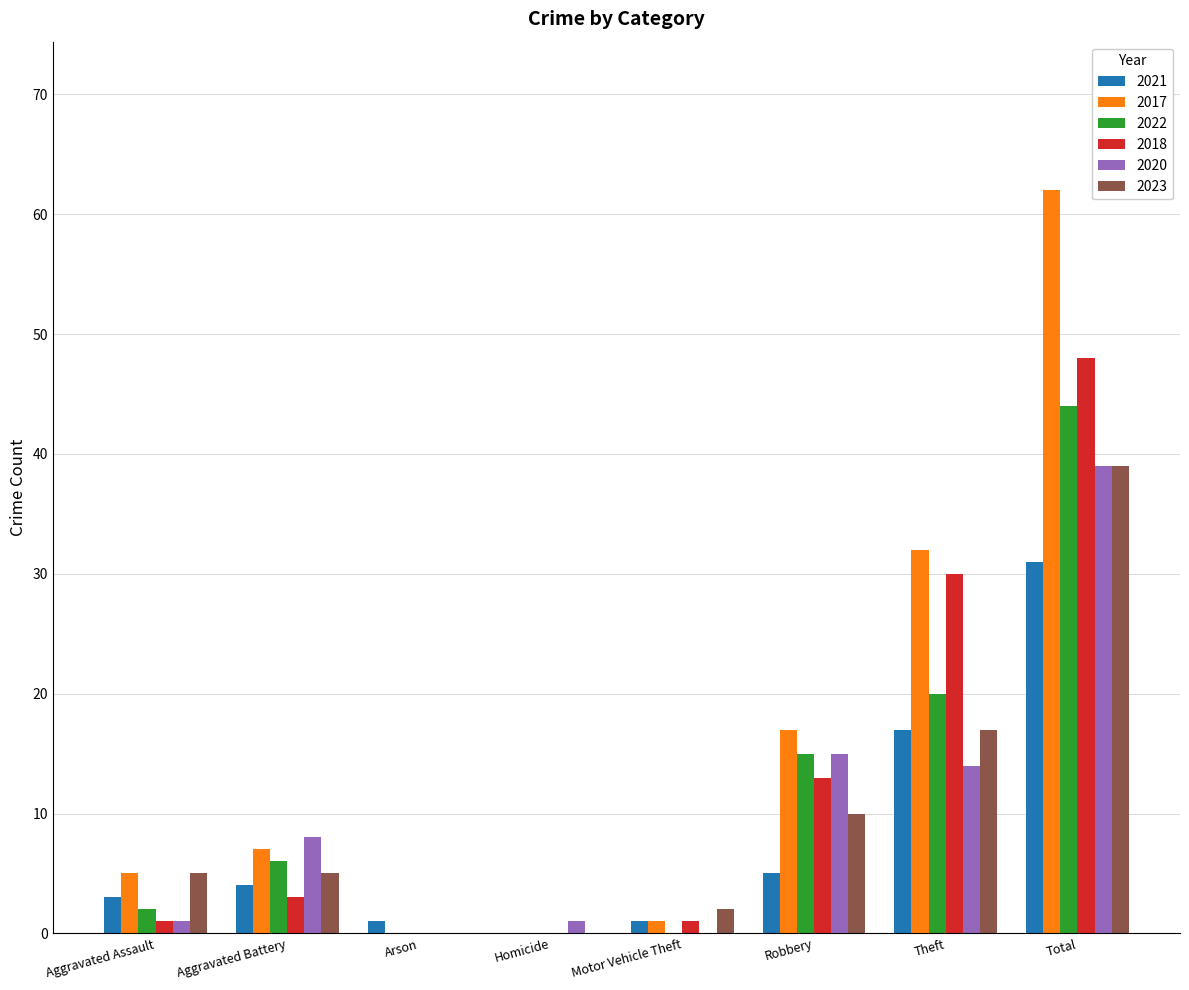

Which series has the largest total across all categories?

2017